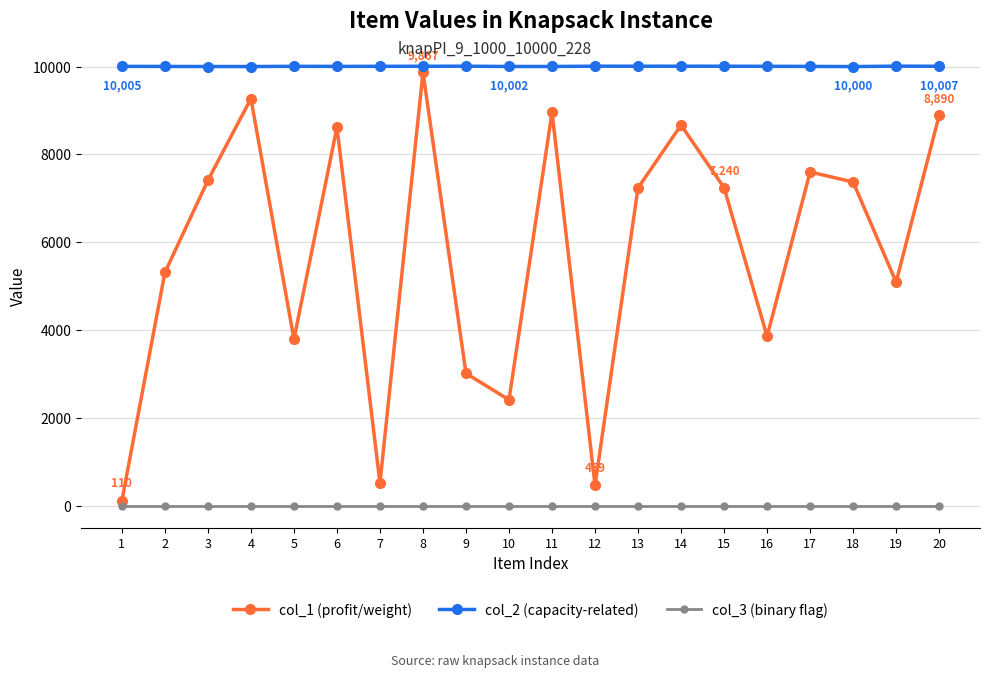

True or false: col_2 (capacity-related) has more than 2 points higher than both neighbors.

True